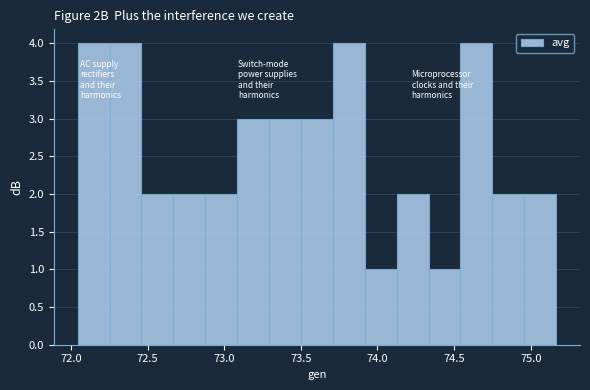

Reading left to right, list every bar in this chart as the range it spans on the x-axis followed by its height. Neither the bar edges nor the heights are printed on the chart, so give them approximately, as read against the axes.

72.05 to 72.25: 4
72.25 to 72.45: 4
72.45 to 72.65: 2
72.65 to 72.90: 2
72.90 to 73.10: 2
73.10 to 73.30: 3
73.30 to 73.50: 3
73.50 to 73.70: 3
73.70 to 73.90: 4
73.90 to 74.10: 1
74.10 to 74.35: 2
74.35 to 74.55: 1
74.55 to 74.75: 4
74.75 to 74.95: 2
74.95 to 75.15: 2